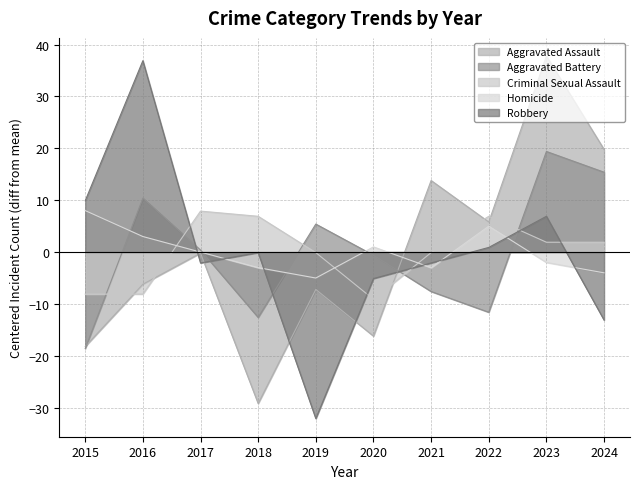

What is the sum of the Aggravated Assault values at 2019 and 2020?

-23.4